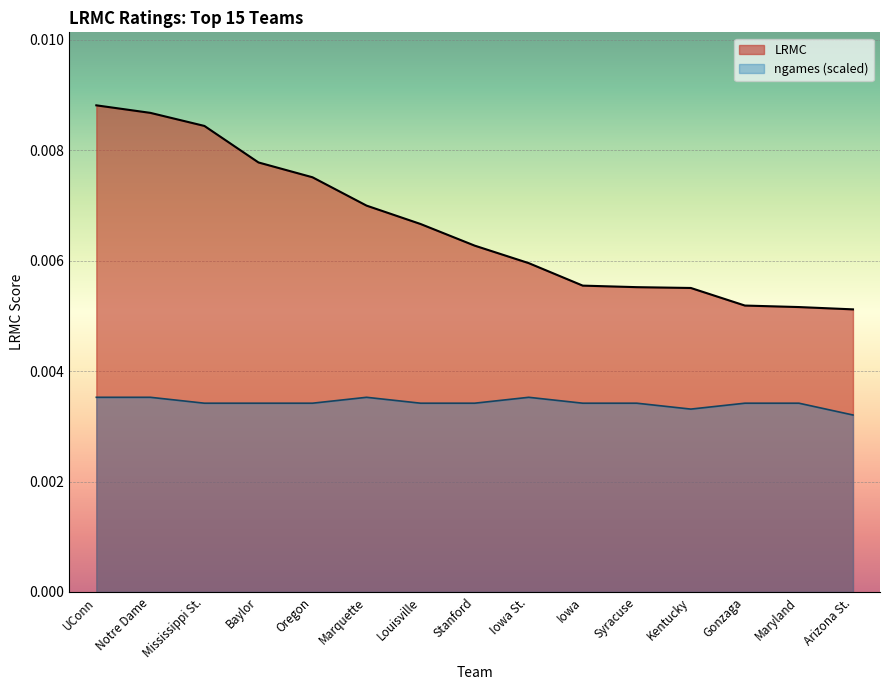

How many ngames_norm values are between 0 and 1?

15